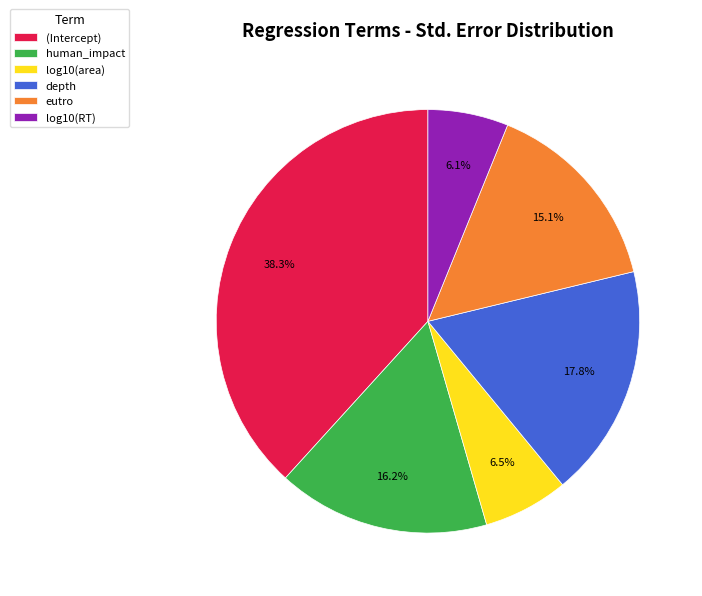

Which slice is the largest?

(Intercept)